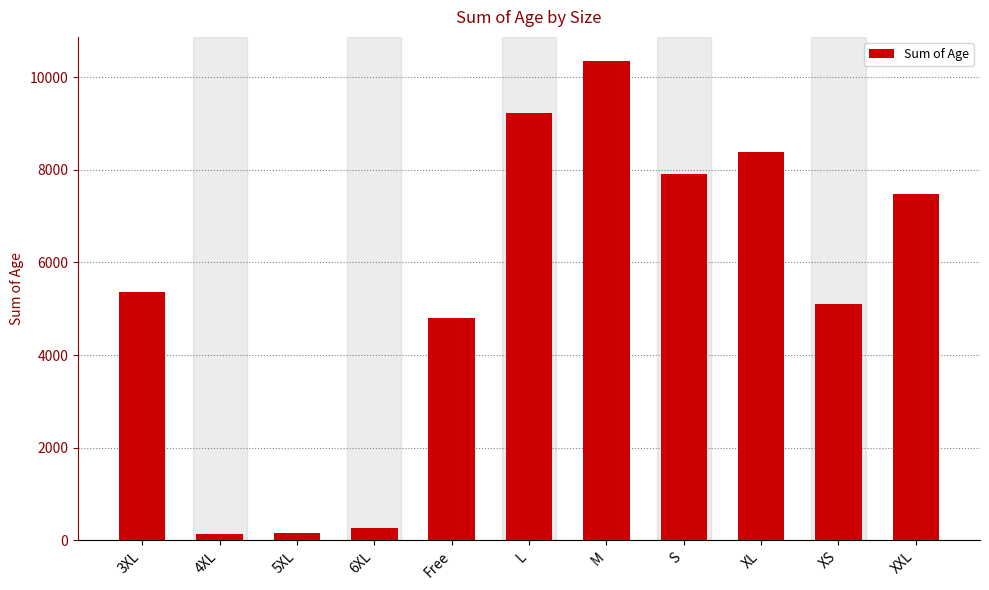

What is the change in value from 3XL to Free?

-562